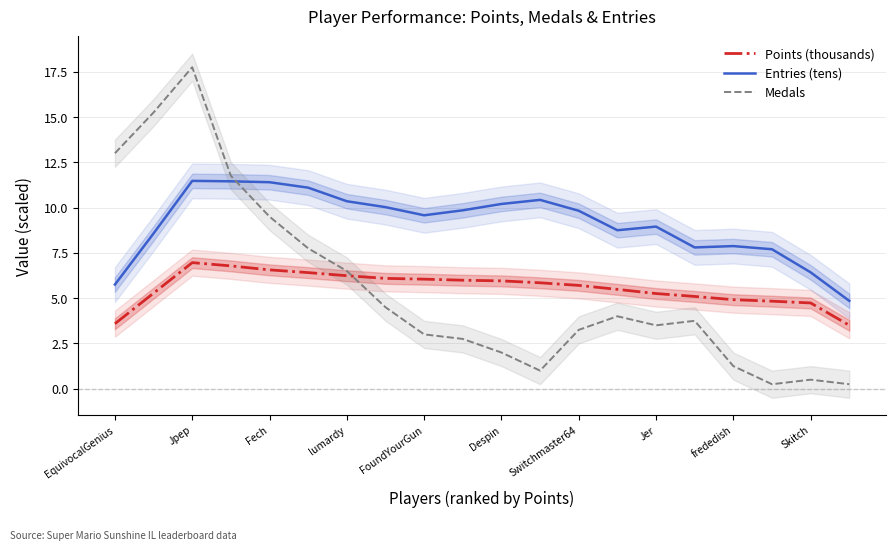

After their last crossing, which series has the higher values: Points (thousands) or Medals?

Points (thousands)